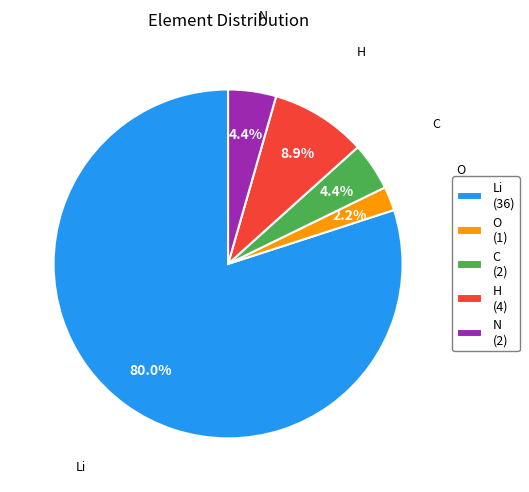

How many slices are in this pie chart?

5